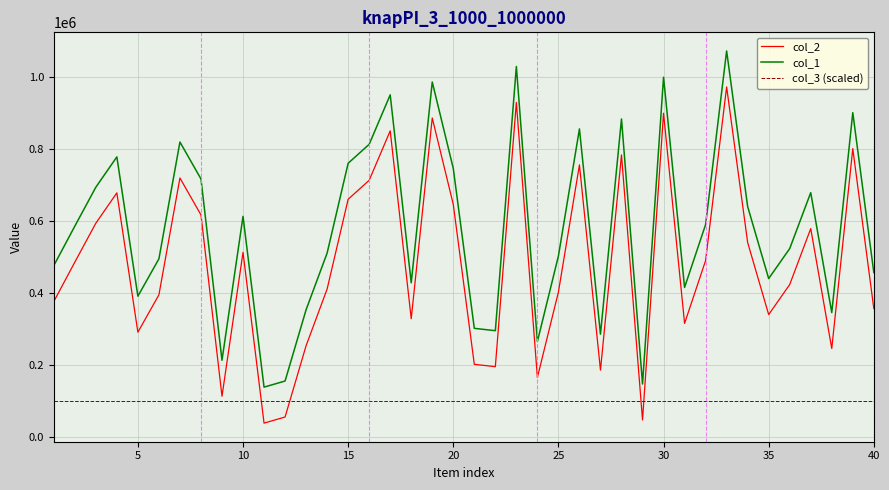

At how many categories does at least one series exceed 789770?

10